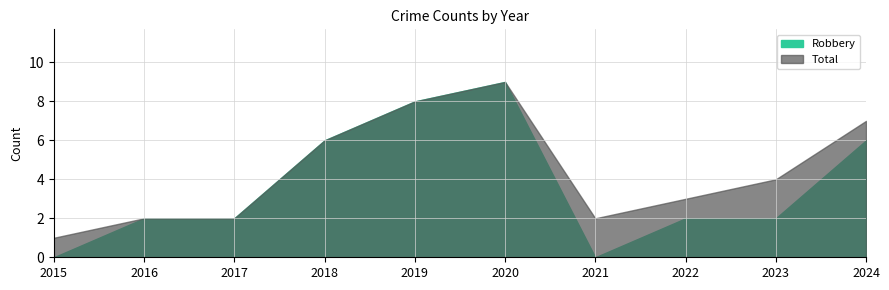

Which has a higher value, 2017 or 2016?

2017